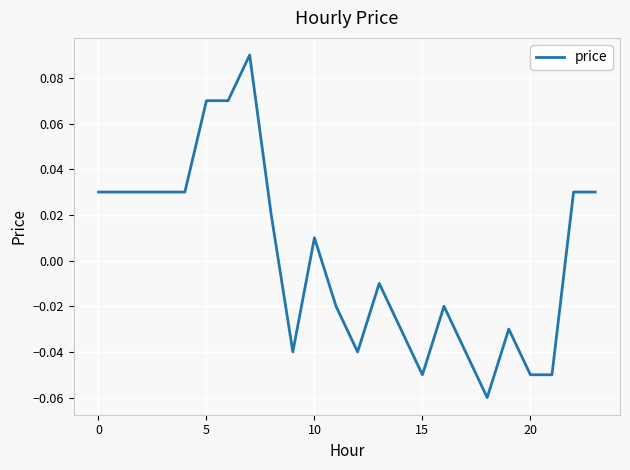

Which category has the highest value across all series?

7